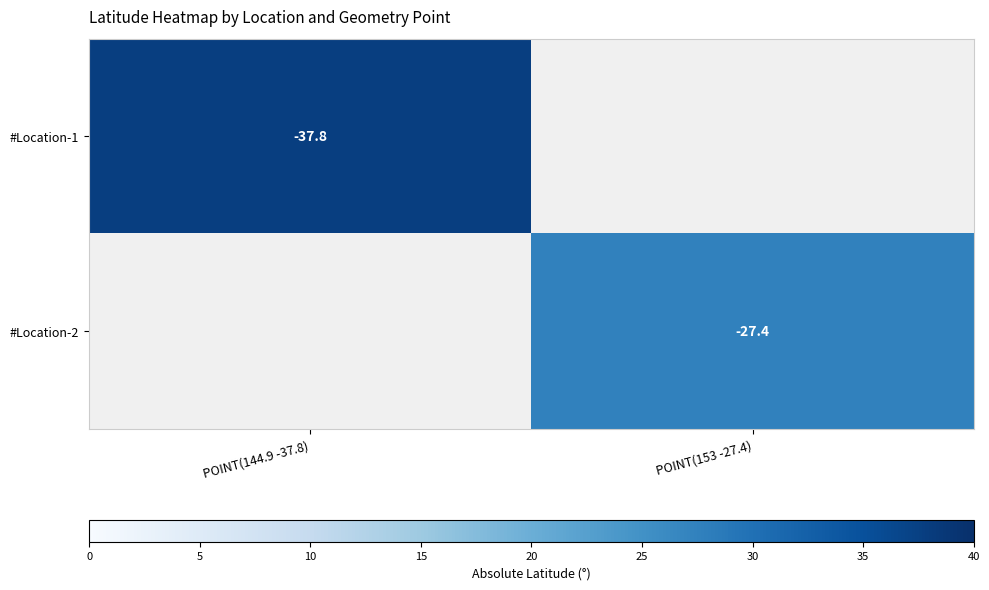

The #Location-1 series shows -21.1 at POINT(144.9 -37.8). True or false?

False